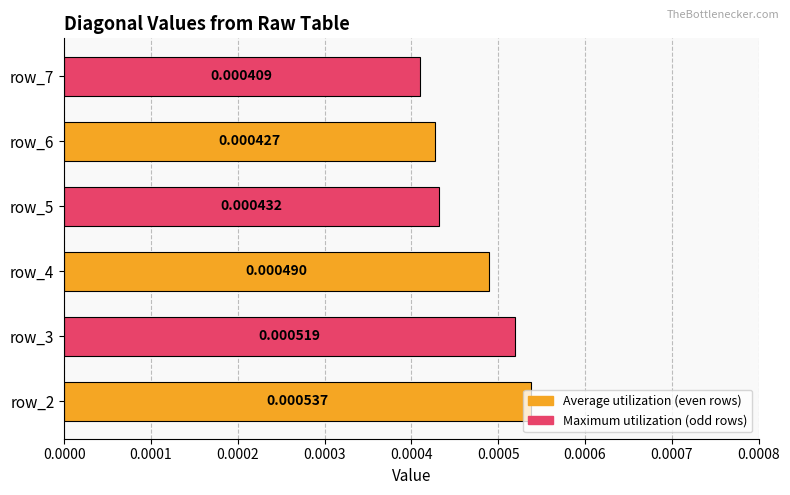

Which label corresponds to the smallest value in the chart?

row_7